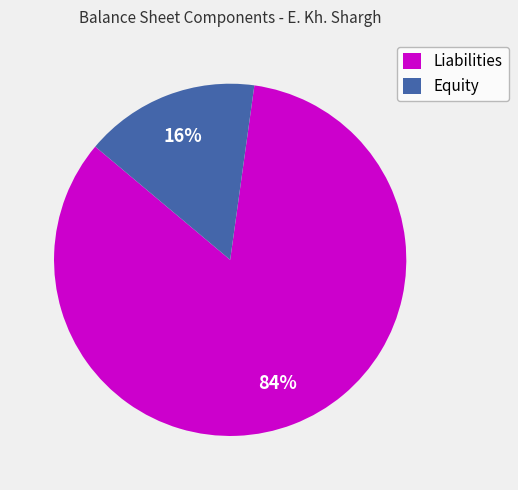

The Liabilities slice represents 76% of the pie. True or false?

False